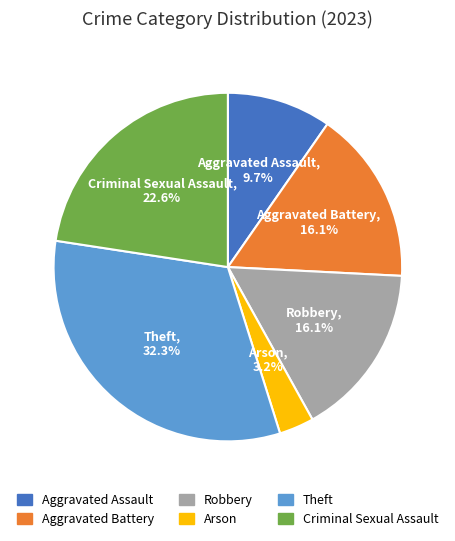

How many segments does this pie chart have?

6